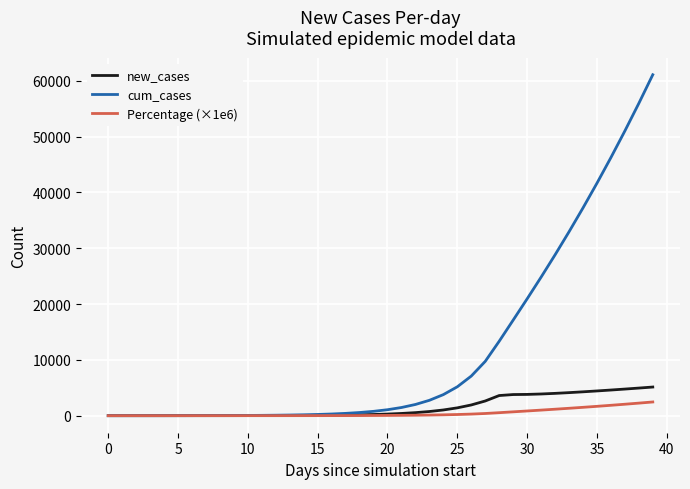

What is the maximum value for cum_cases?

61075.5